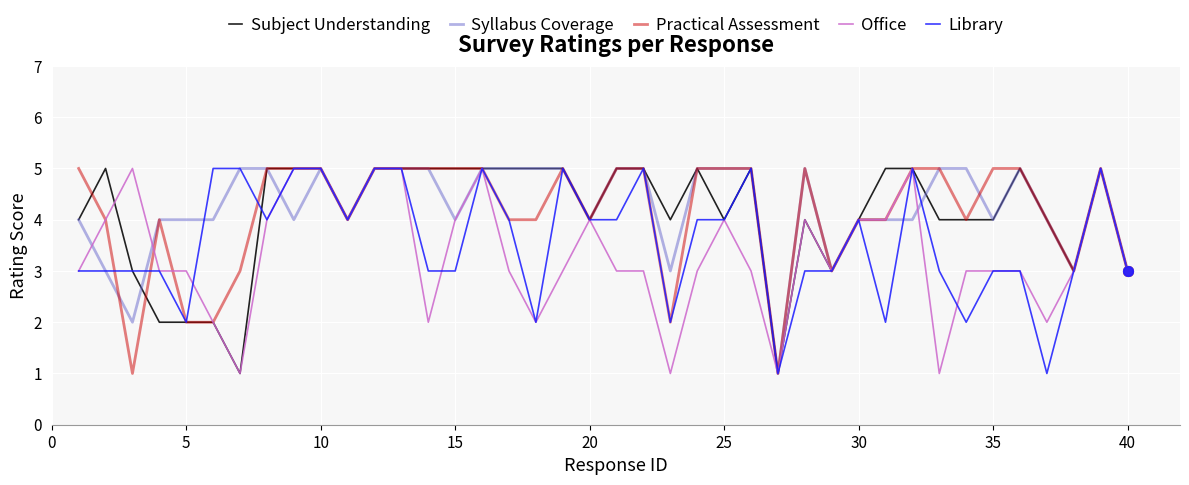

What are all the series names shown in the legend?

Subject Understanding, Syllabus Coverage, Practical Assessment, Office, Library